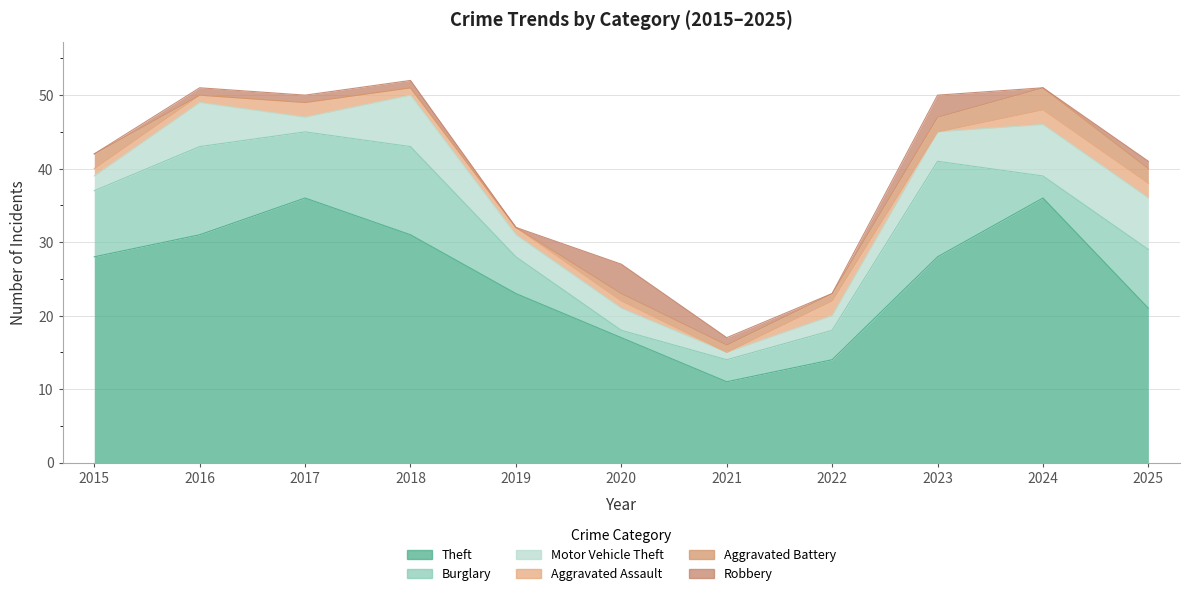

Between 2023 and 2025, which series saw the biggest shift?

Theft